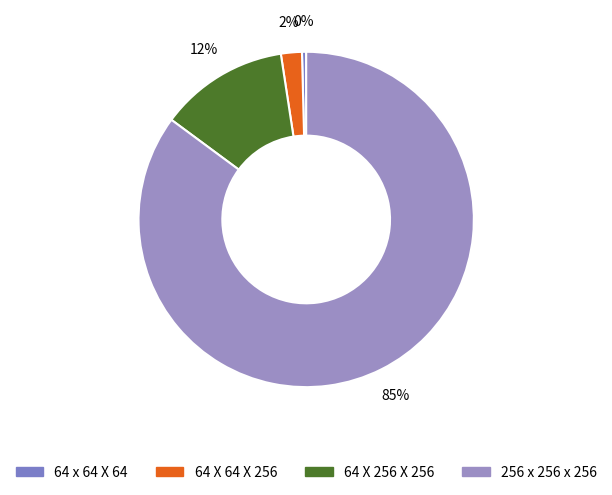

Approximately how many times larger is the value at 64 X 64 X 256 compared to 64 X 256 X 256?

0.2